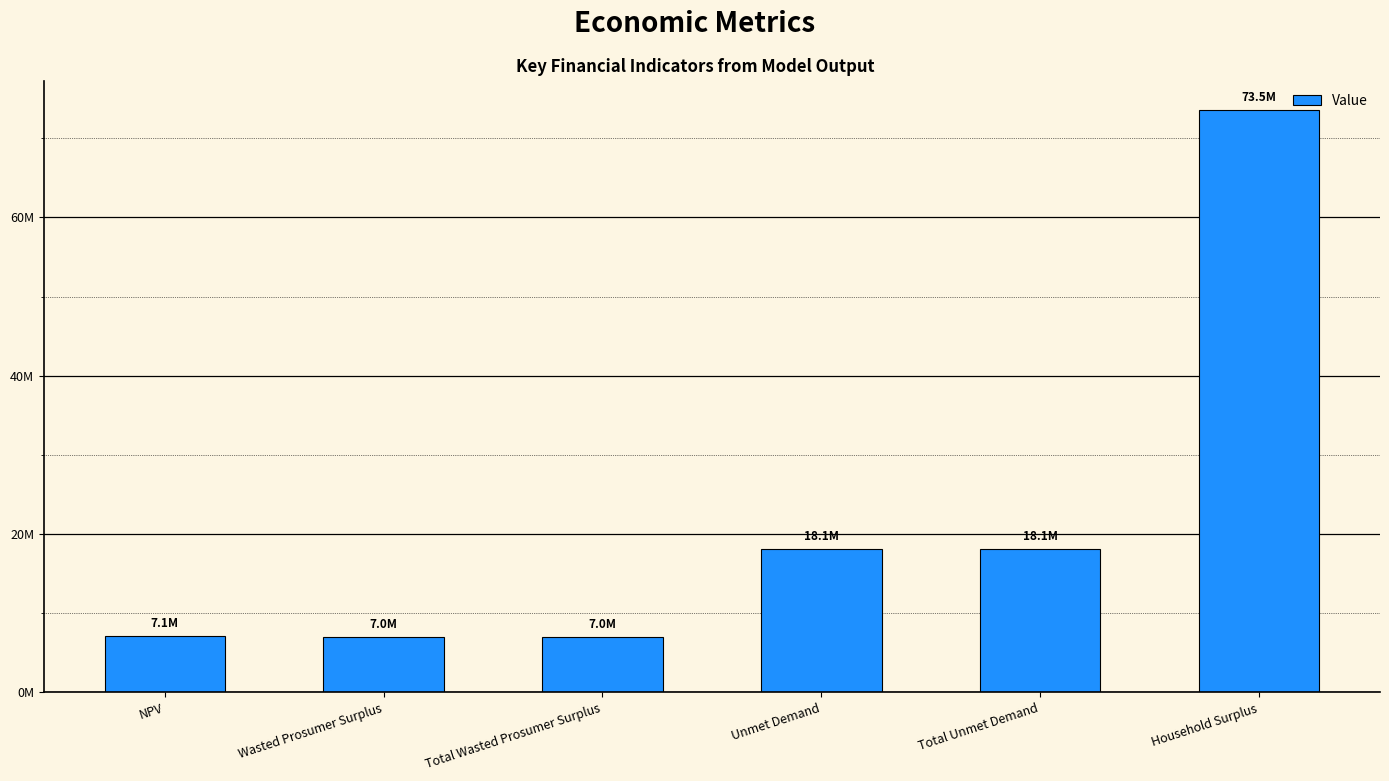

Does the chart contain any negative values?

No